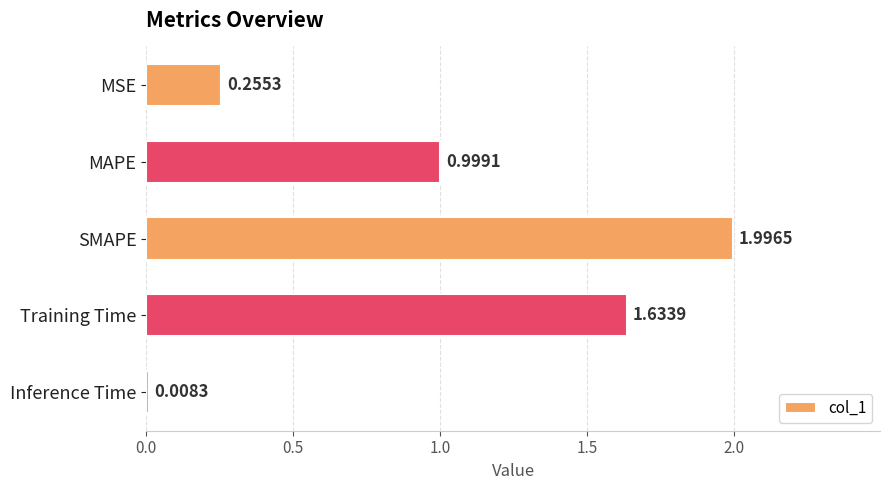

List the labels in order of value, smallest first.

Inference Time, MSE, MAPE, Training Time, SMAPE